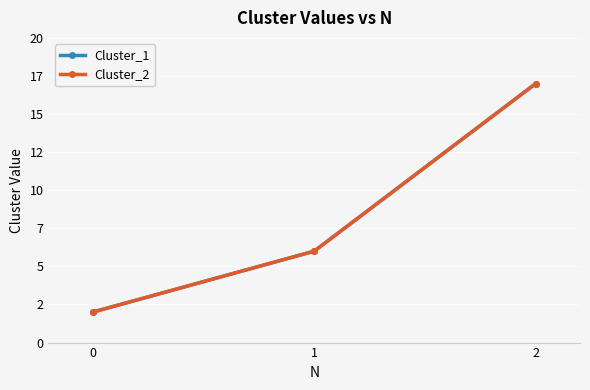

Which series has the largest total across all categories?

Cluster_1